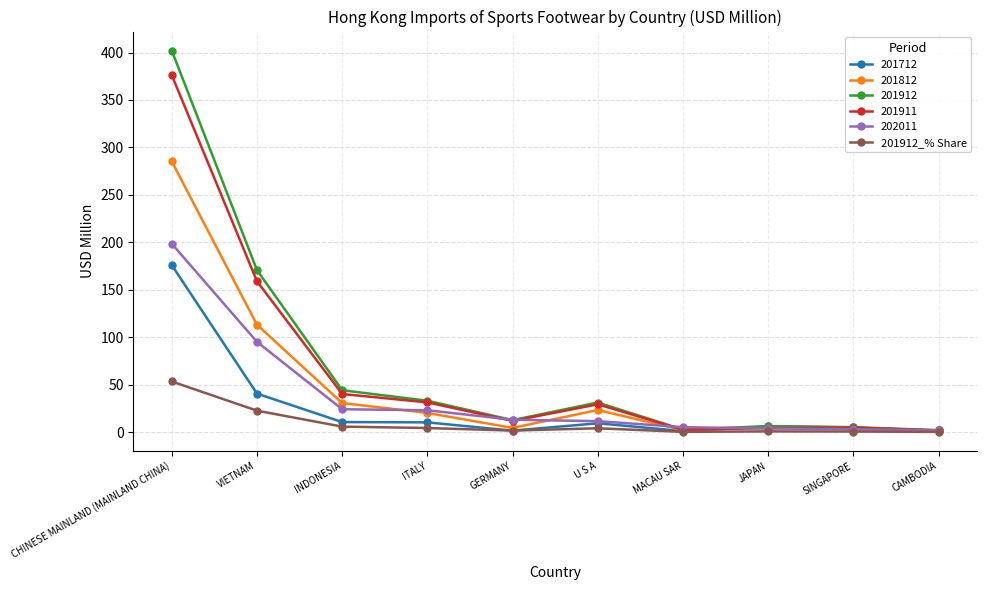

List the series in order of their peak value, lowest first.

201912_% Share, 201712, 202011, 201812, 201911, 201912